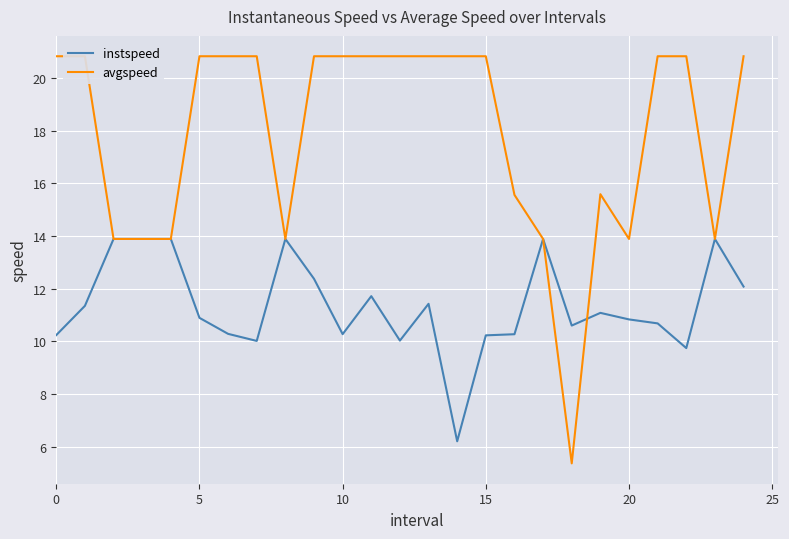

In avgspeed, how many points are higher than both neighbors (excluding endpoints)?

1